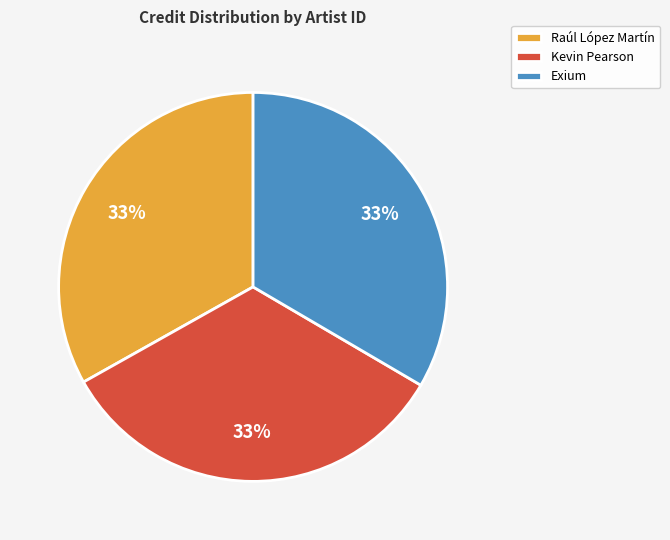

To the nearest percent, what is the combined percentage of Exium and Kevin Pearson?

67%